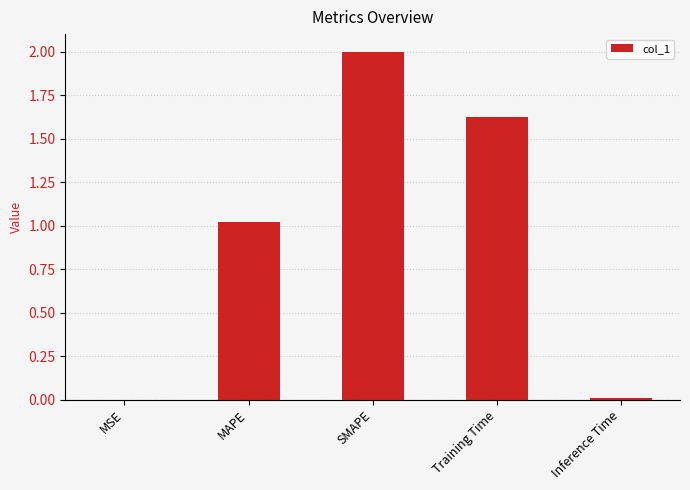

Which has a higher value, SMAPE or Training Time?

SMAPE